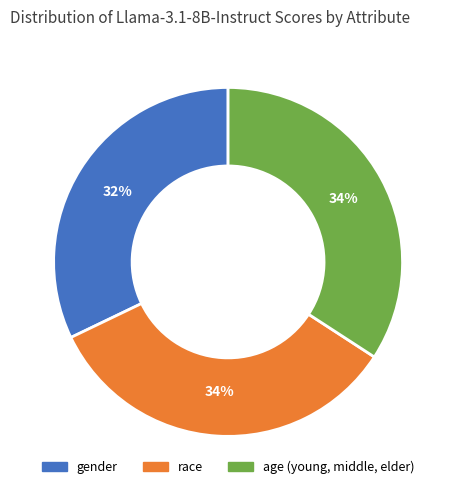

What percentage is the age (young, middle, elder) slice, to the nearest percent?

34%